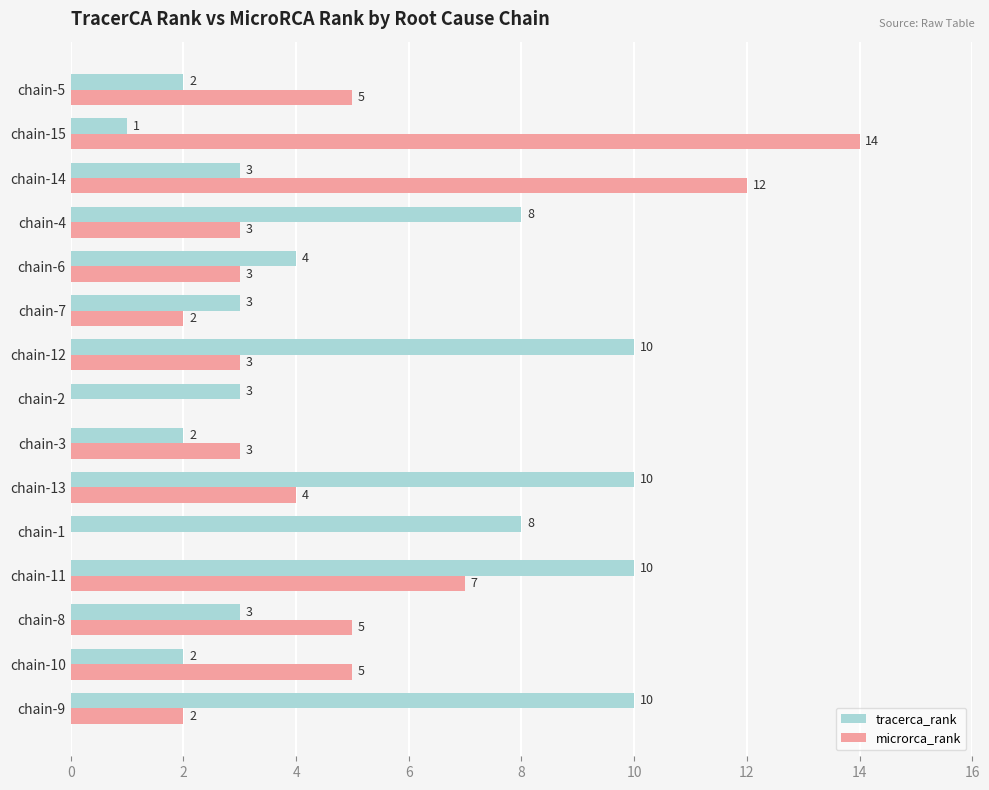

What is the average value of the tracerca_rank series?

5